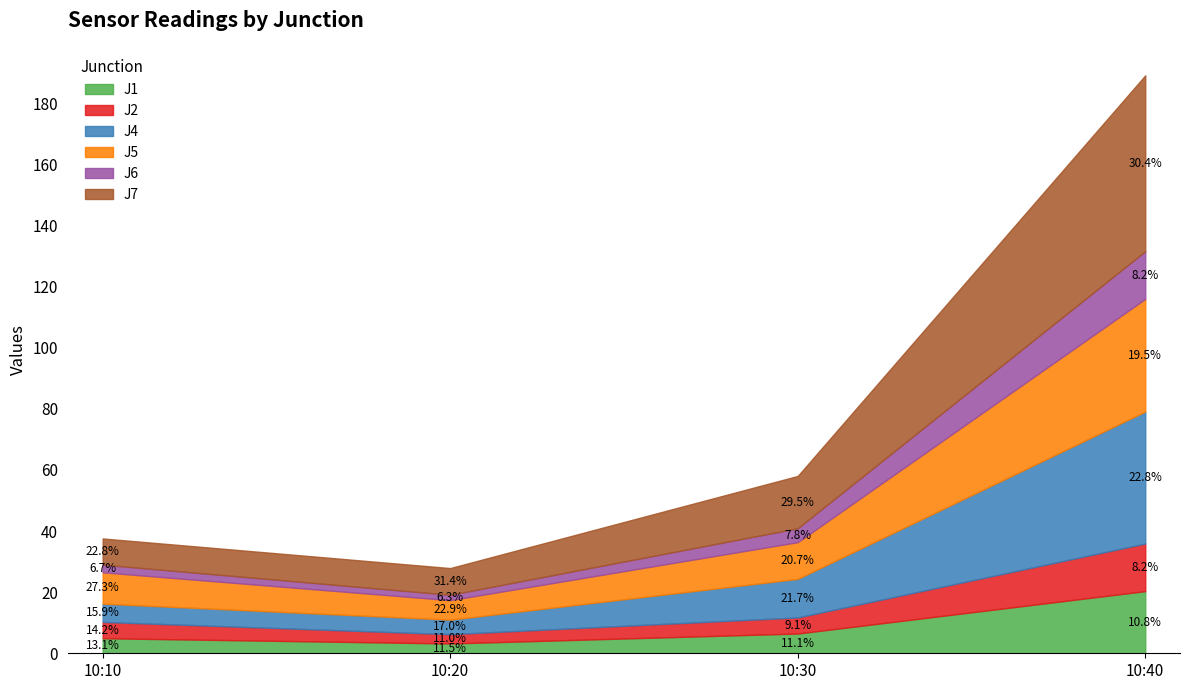

Between 10:10 and 10:20, which series saw the biggest shift?

J5